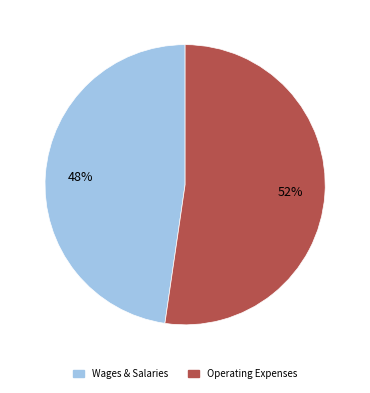

Do Operating Expenses and Wages & Salaries together represent more than half of the pie?

Yes